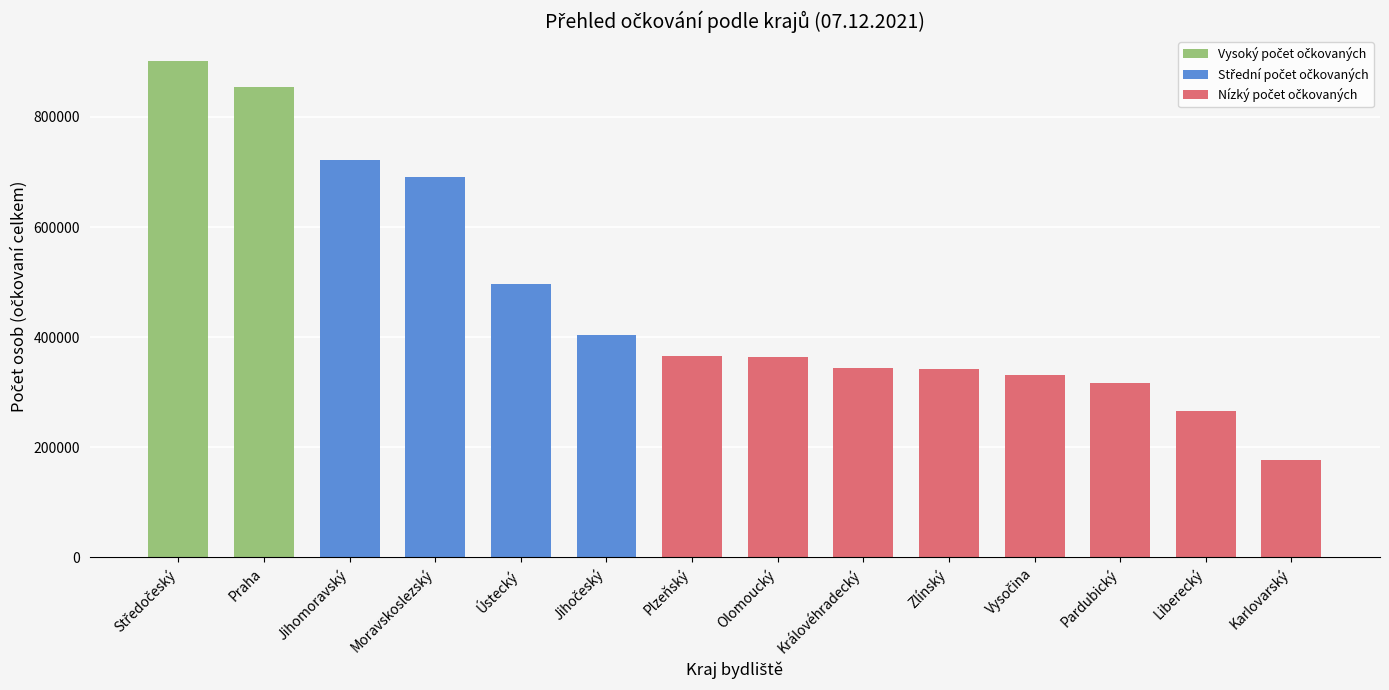

How many values are below 366020?

7